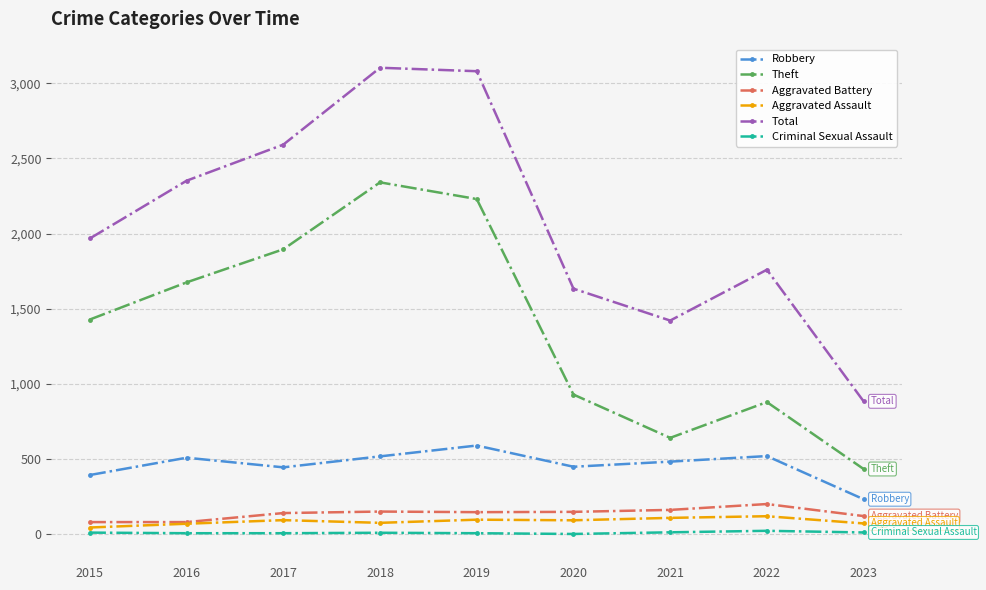

How many interior local valleys does the Total series have?

1